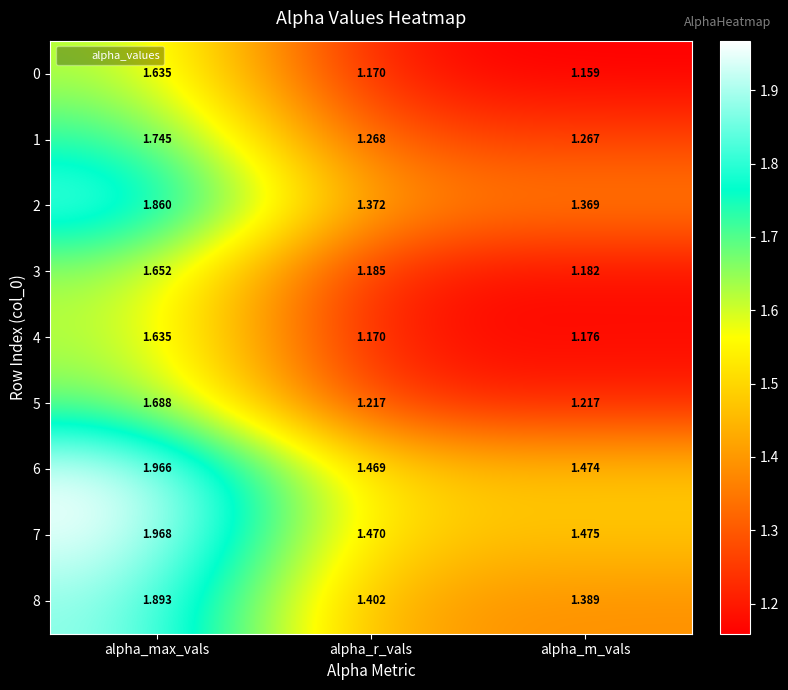

At which label is 2 closest to 1?

alpha_m_vals